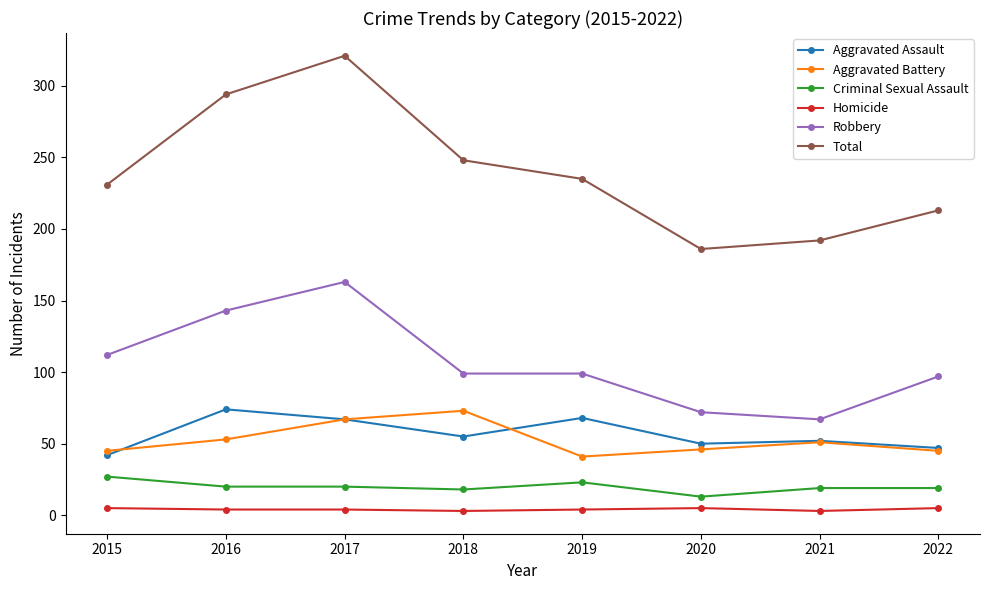

What is the greatest value displayed?

321